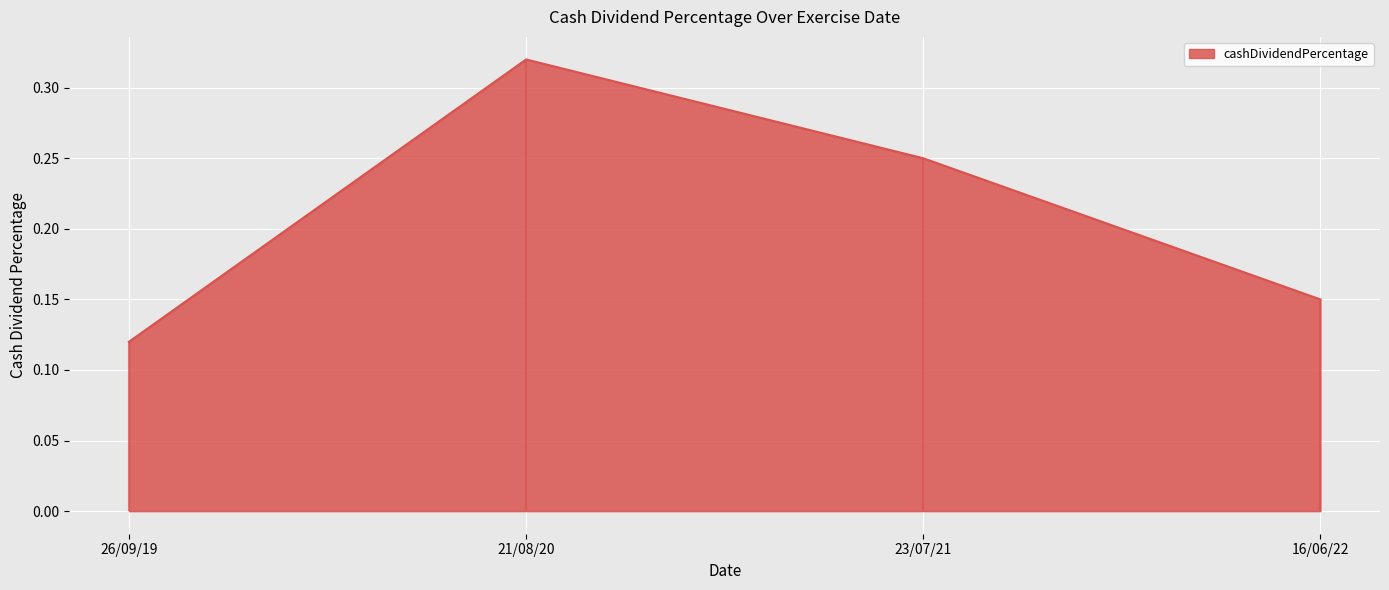

At which label is cashDividendPercentage closest to 0?

26/09/19